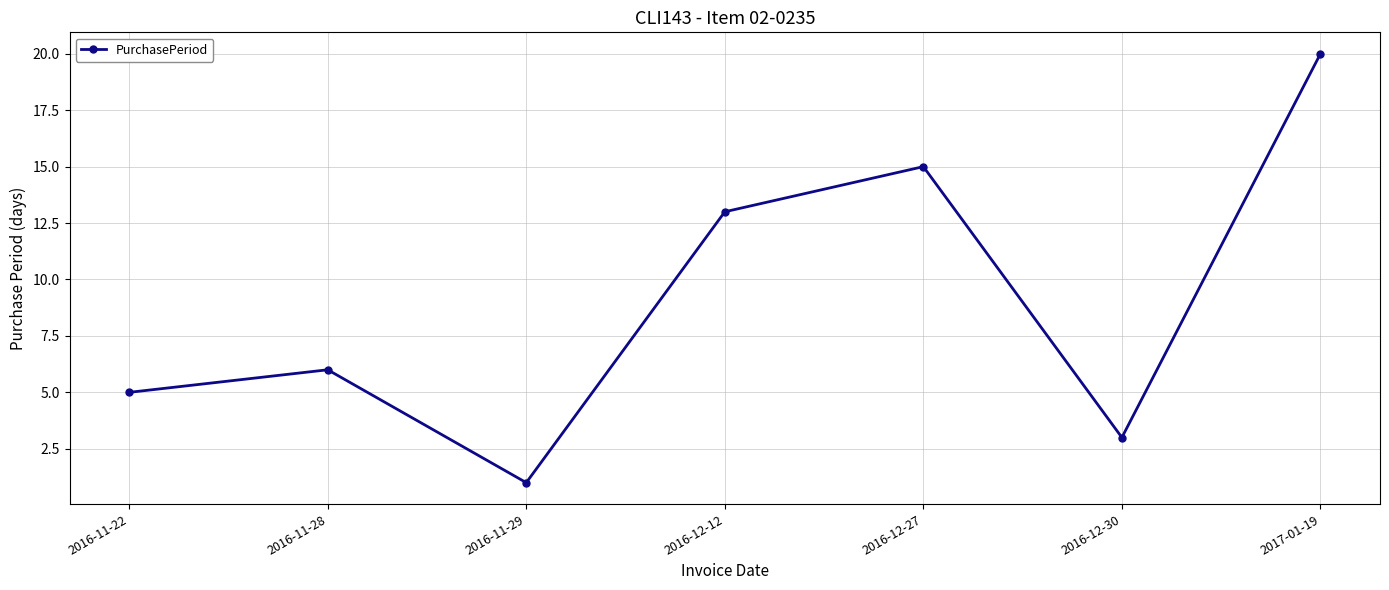

Reading left to right, what are all the values shown in this chart?

5	6	1	13	15	3	20